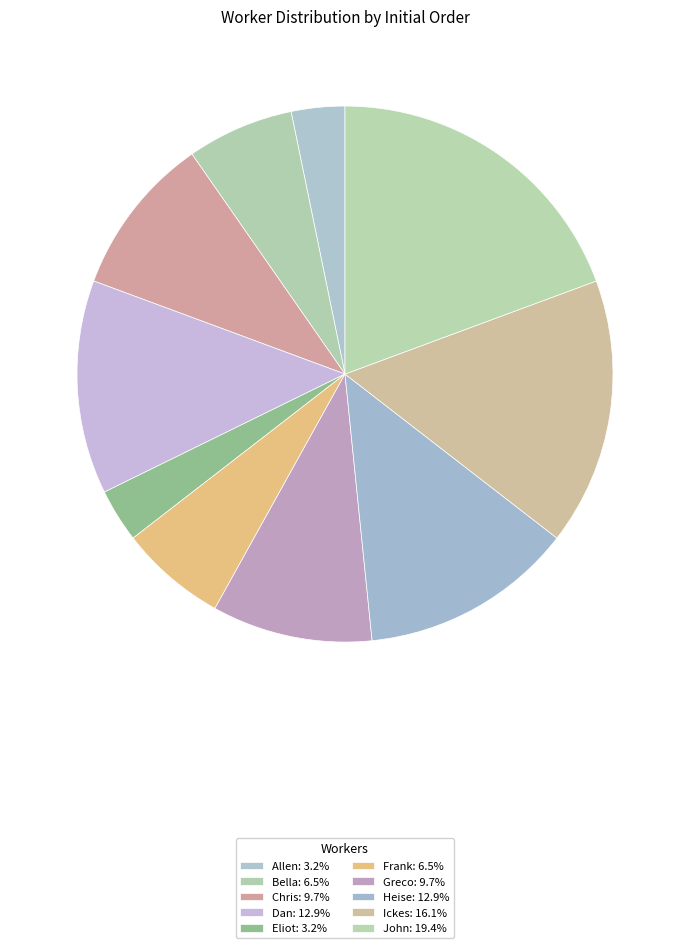

Count the number of slices in the pie.

10